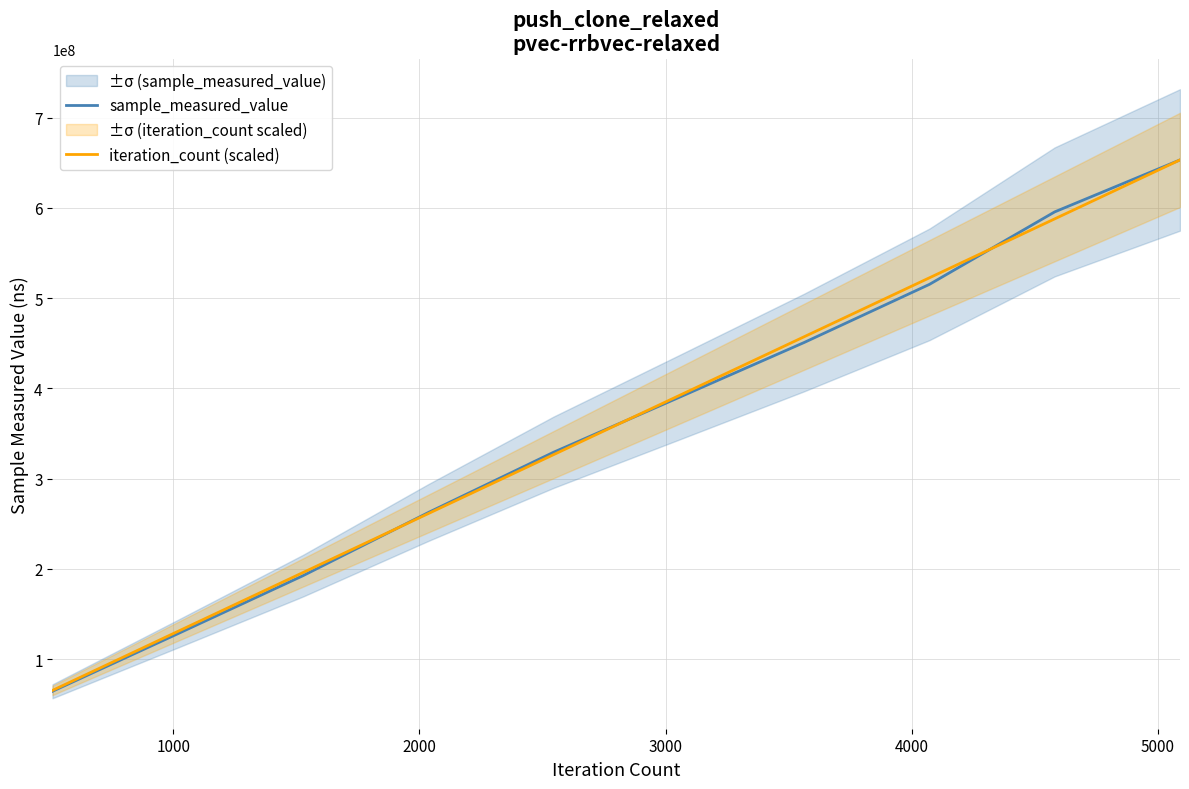

What is the maximum value for sample_measured_value?

653227846.0